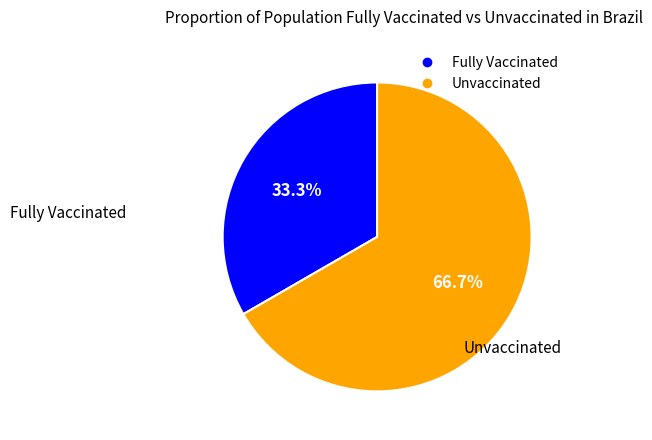

Is there any slice that represents more than half of the pie?

Yes